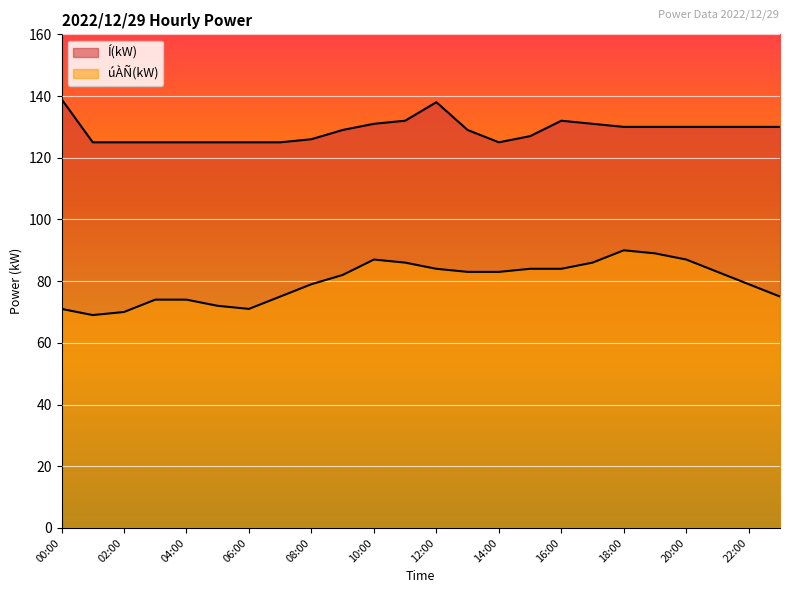

At which label does úÀÑ(kW) first exceed 83?

10:00